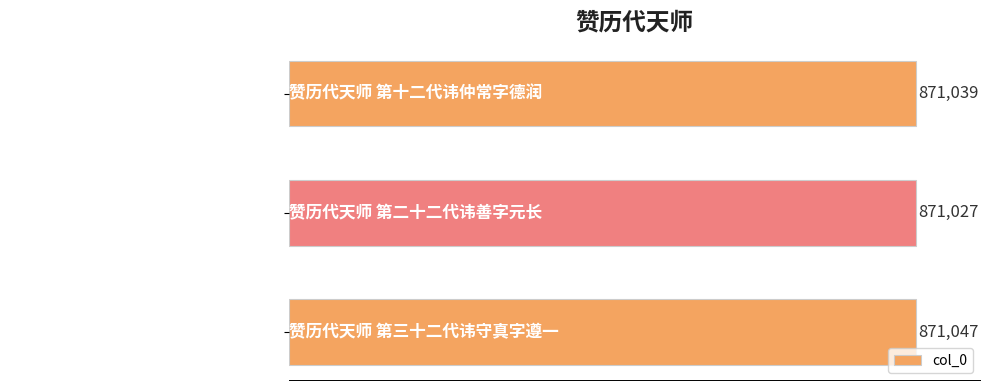

What is the sum of all values?

2613113